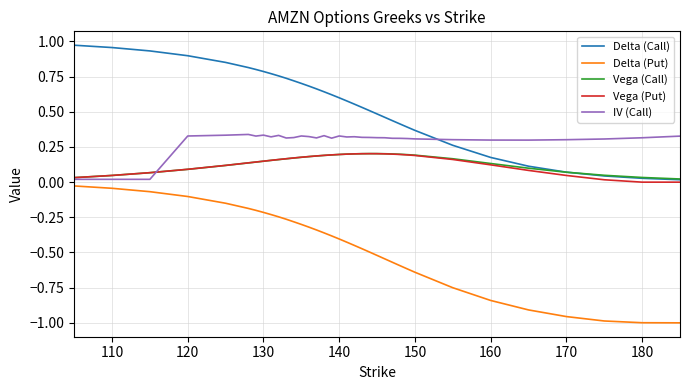

True or false: Delta (Put) and Vega (Call) cross at least once.

False